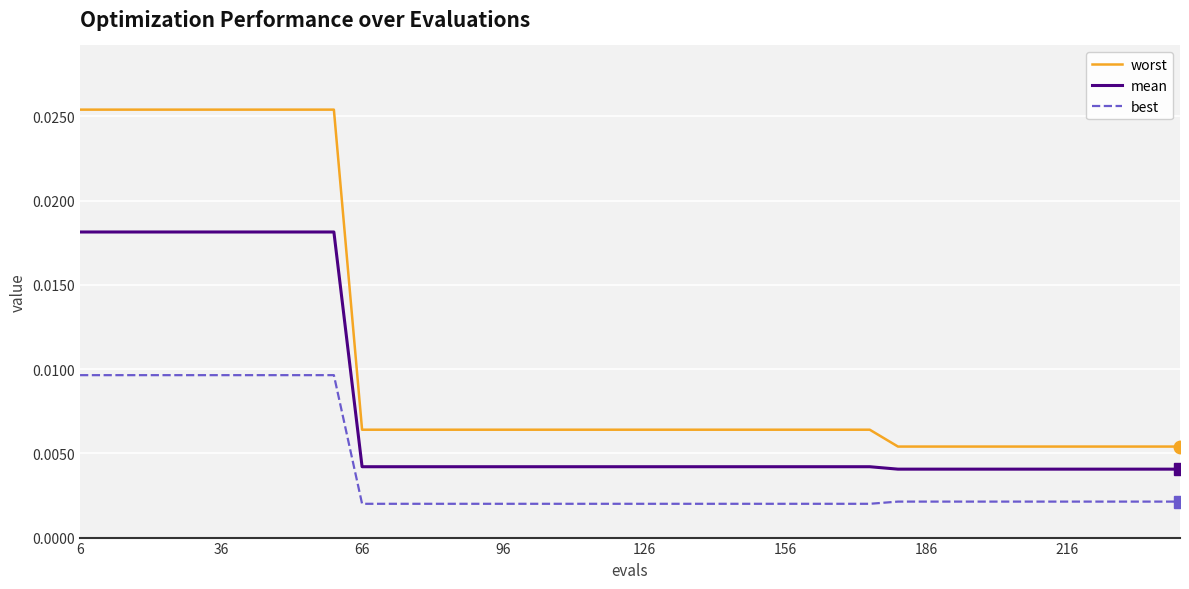

Which series has the largest range (max minus min)?

worst